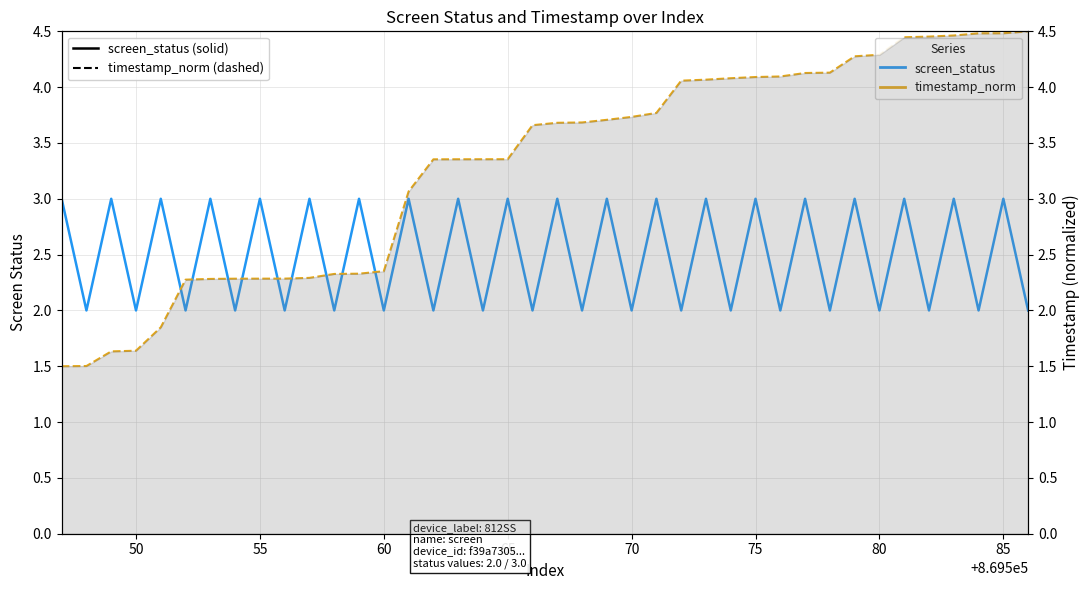

Reading right to left, list all the values displayed in this chart.

screen_status: 2.0	3.0	2.0	3.0	2.0	3.0	2.0	3.0	2.0	3.0	2.0	3.0	2.0	3.0	2.0	3.0	2.0	3.0	2.0	3.0	2.0	3.0	2.0	3.0	2.0	3.0	2.0	3.0	2.0	3.0	2.0	3.0	2.0	3.0	2.0	3.0	2.0	3.0	2.0	3.0
timestamp_norm: 4.5	4.5	4.5	4.5	4.5	4.4	4.3	4.3	4.1	4.1	4.1	4.1	4.1	4.1	4.1	3.8	3.7	3.7	3.7	3.7	3.7	3.4	3.4	3.4	3.4	3.1	2.4	2.3	2.3	2.3	2.3	2.3	2.3	2.3	2.3	1.8	1.6	1.6	1.5	1.5